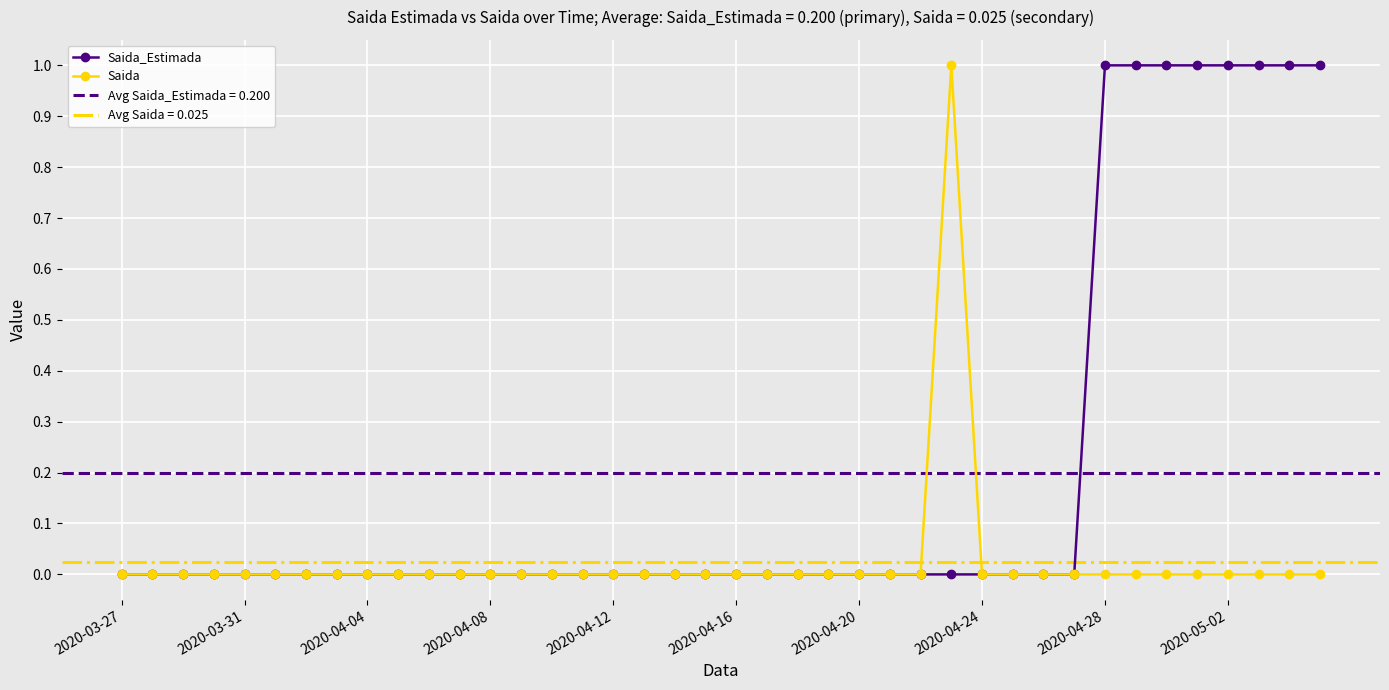

How many categories are shown in the chart?

40